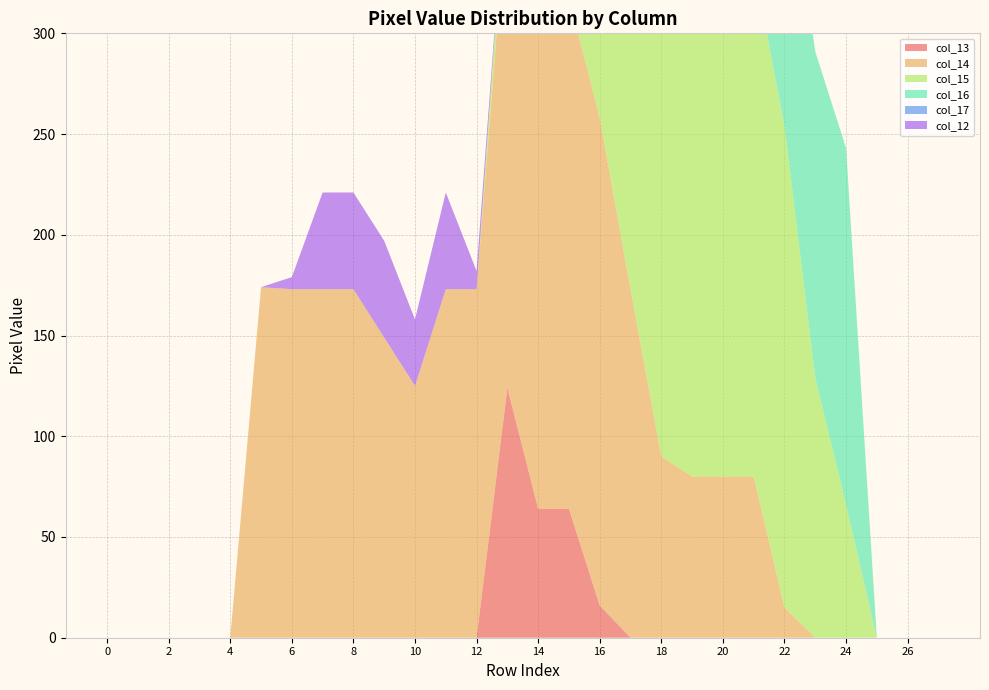

Reading left to right, what are all the values shown in this chart?

col_13: 0=0	1=0	2=0	3=0	4=0	5=0	6=0	7=0	8=0	9=0	10=0	11=0	12=0	13=124	14=64	15=64	16=16	17=0	18=0	19=0	20=0	21=0	22=0	23=0	24=0	25=0	26=0	27=0
col_14: 0=0	1=0	2=0	3=0	4=0	5=174	6=173	7=173	8=173	9=149	10=125	11=173	12=173	13=243	14=253	15=254	16=242	17=173	18=90	19=80	20=80	21=80	22=15	23=0	24=0	25=0	26=0	27=0
col_15: 0=0	1=0	2=0	3=0	4=0	5=0	6=0	7=0	8=0	9=0	10=0	11=0	12=0	13=20	14=80	15=110	16=158	17=223	18=252	19=254	20=255	21=254	22=239	23=129	24=66	25=0	26=0	27=0
col_16: 0=0	1=0	2=0	3=0	4=0	5=0	6=0	7=0	8=0	9=0	10=0	11=0	12=0	13=0	14=0	15=0	16=0	17=0	18=56	19=113	20=142	21=142	22=142	23=162	24=177	25=0	26=0	27=0
col_17: 0=0	1=0	2=0	3=0	4=0	5=0	6=0	7=0	8=0	9=0	10=0	11=0	12=0	13=0	14=0	15=0	16=0	17=0	18=0	19=0	20=0	21=0	22=0	23=0	24=0	25=0	26=0	27=0
col_12: 0=0	1=0	2=0	3=0	4=0	5=0	6=6	7=48	8=48	9=48	10=33	11=48	12=9	13=0	14=0	15=0	16=0	17=0	18=0	19=0	20=0	21=0	22=0	23=0	24=0	25=0	26=0	27=0